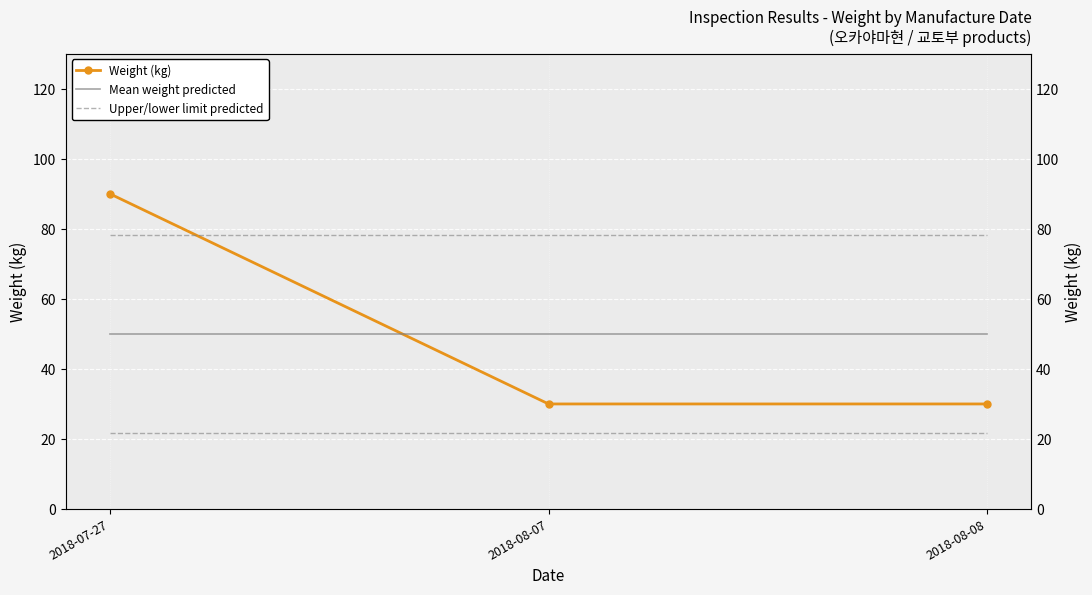

Is the value of Weight (kg) at 2018-08-08 greater than the value of Mean weight predicted at 2018-08-08?

No